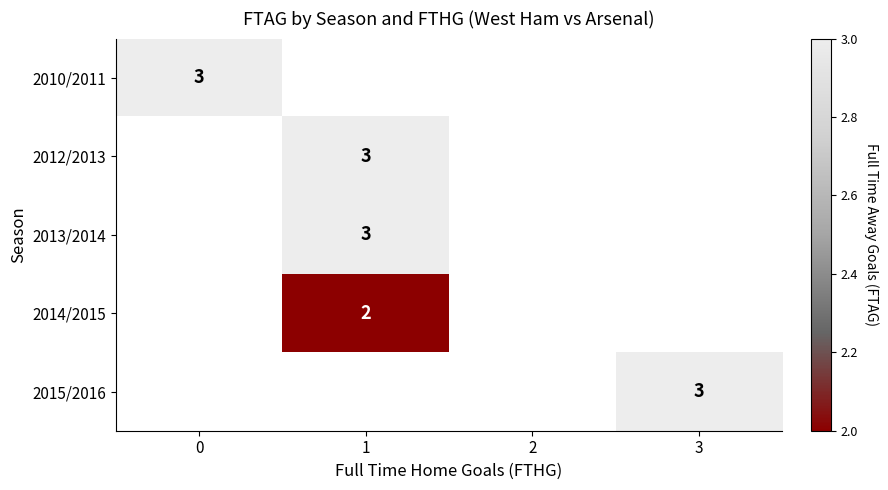

True or false: 2014/2015 has a value of 2 at 1.

True